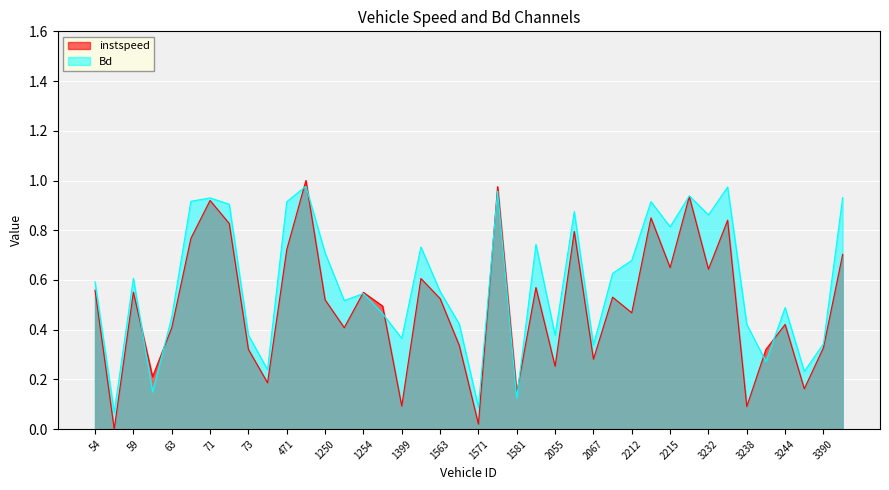

What is the value of the instspeed point at the 4th from the left?

0.2